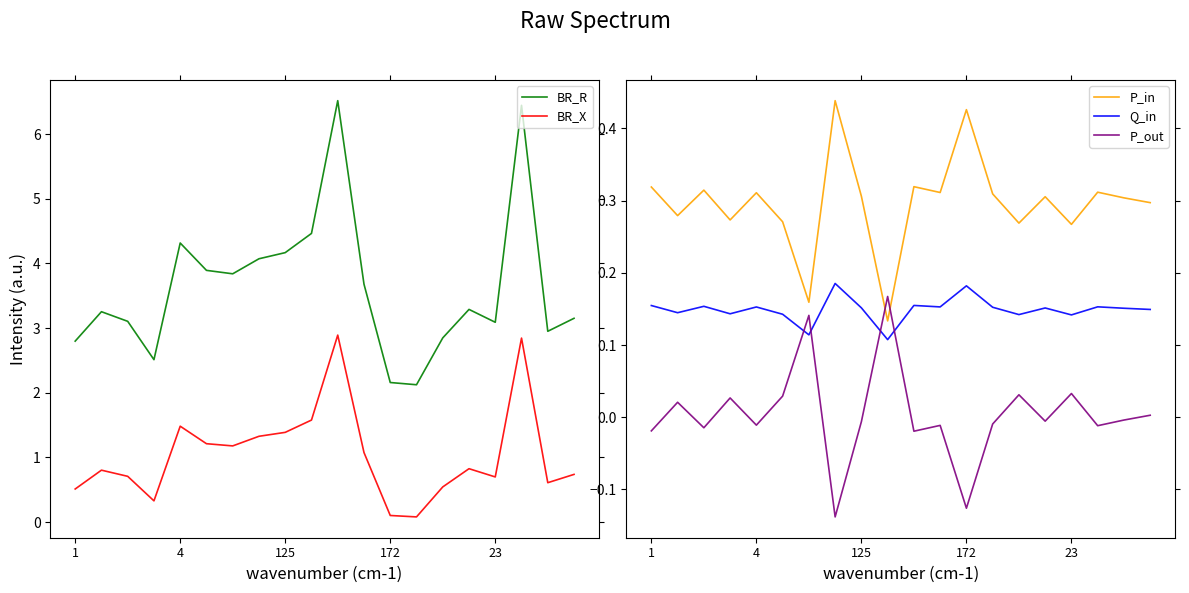

True or false: BR_X has a value of 0.4 at 125.

False